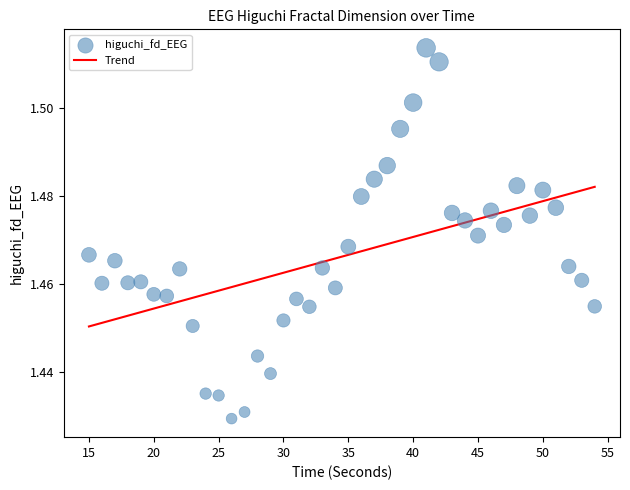

How many points are shown in the scatter plot?

40